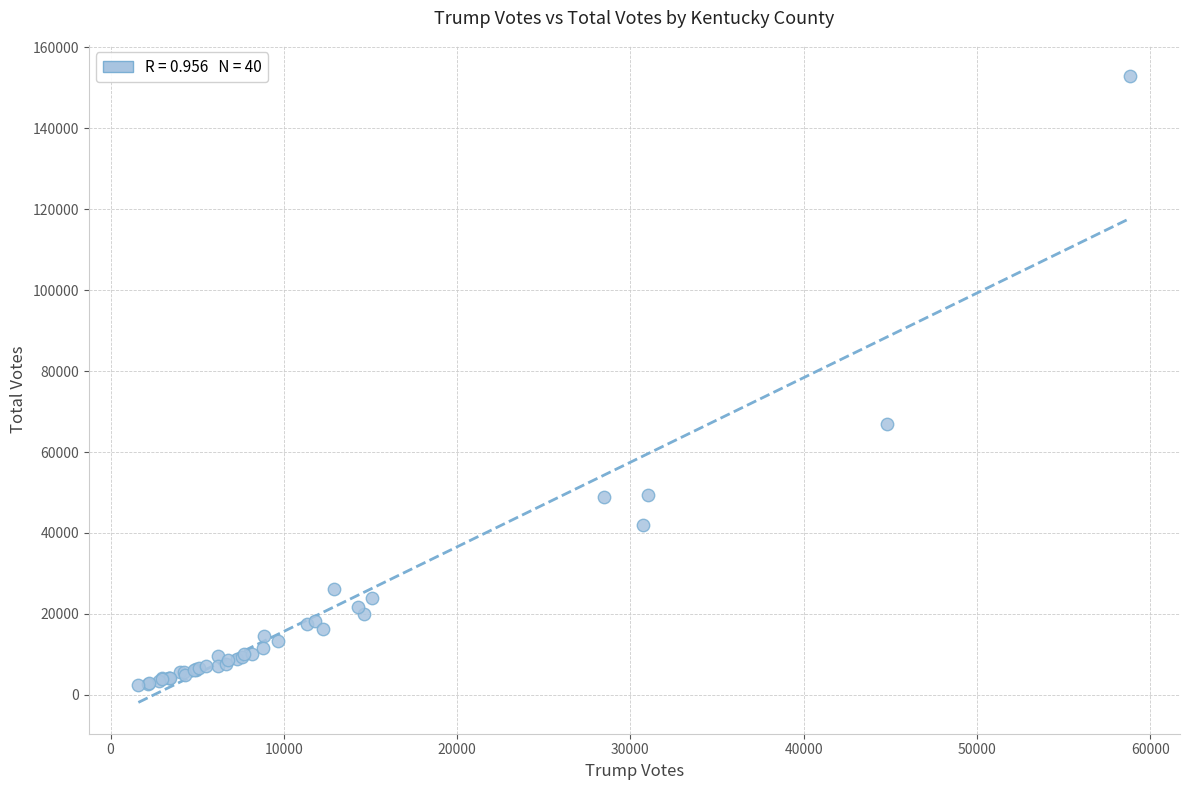

What Y value in the scatter plot is closest to 77669?

66998